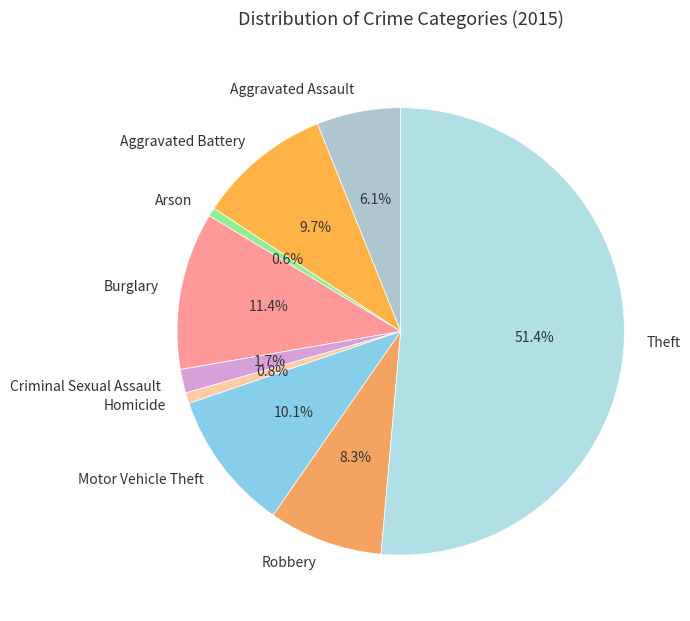

To the nearest percent, what is the difference between the largest and smallest slice percentages?

51%